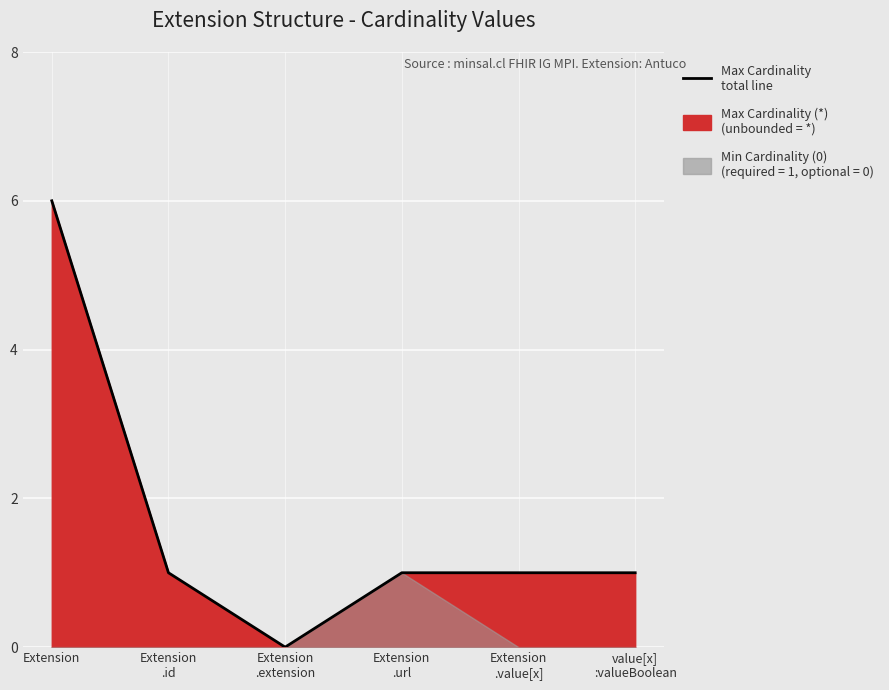

What is the average value?

2